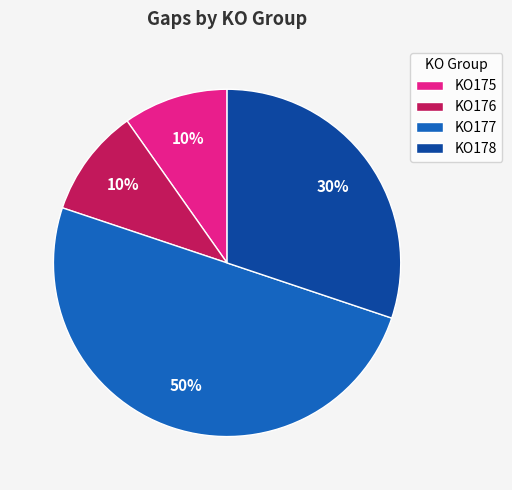

Does KO178 represent more than half of the total?

No